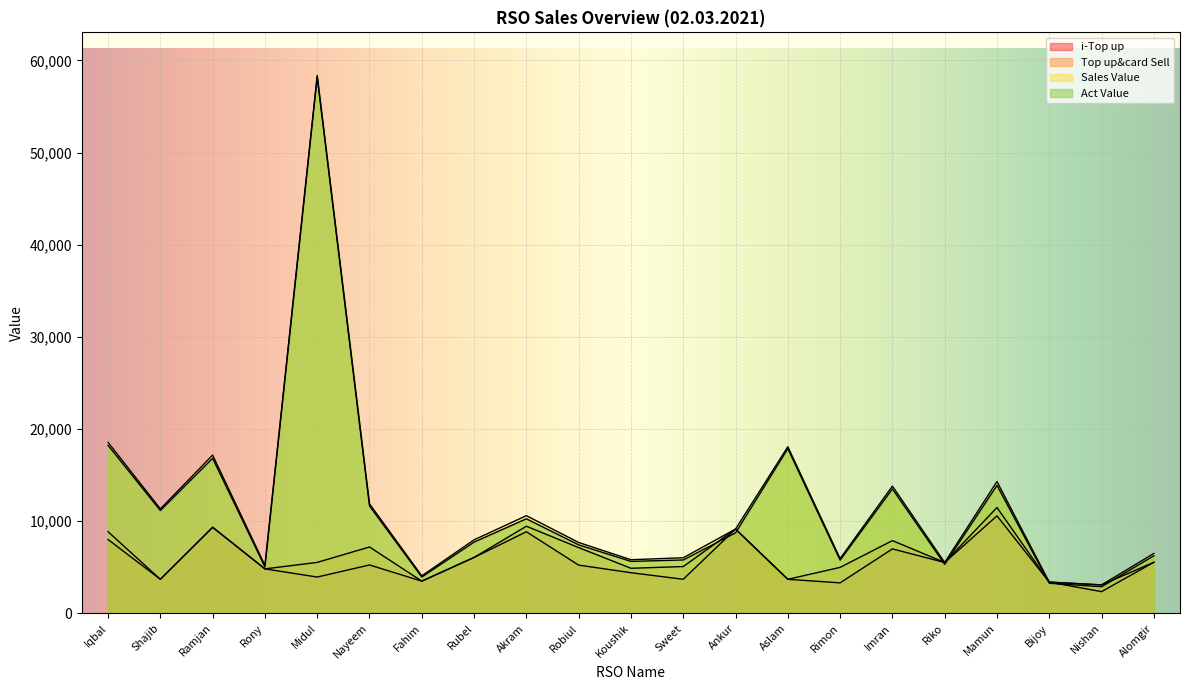

Does the chart display data point markers on the line(s)?

No